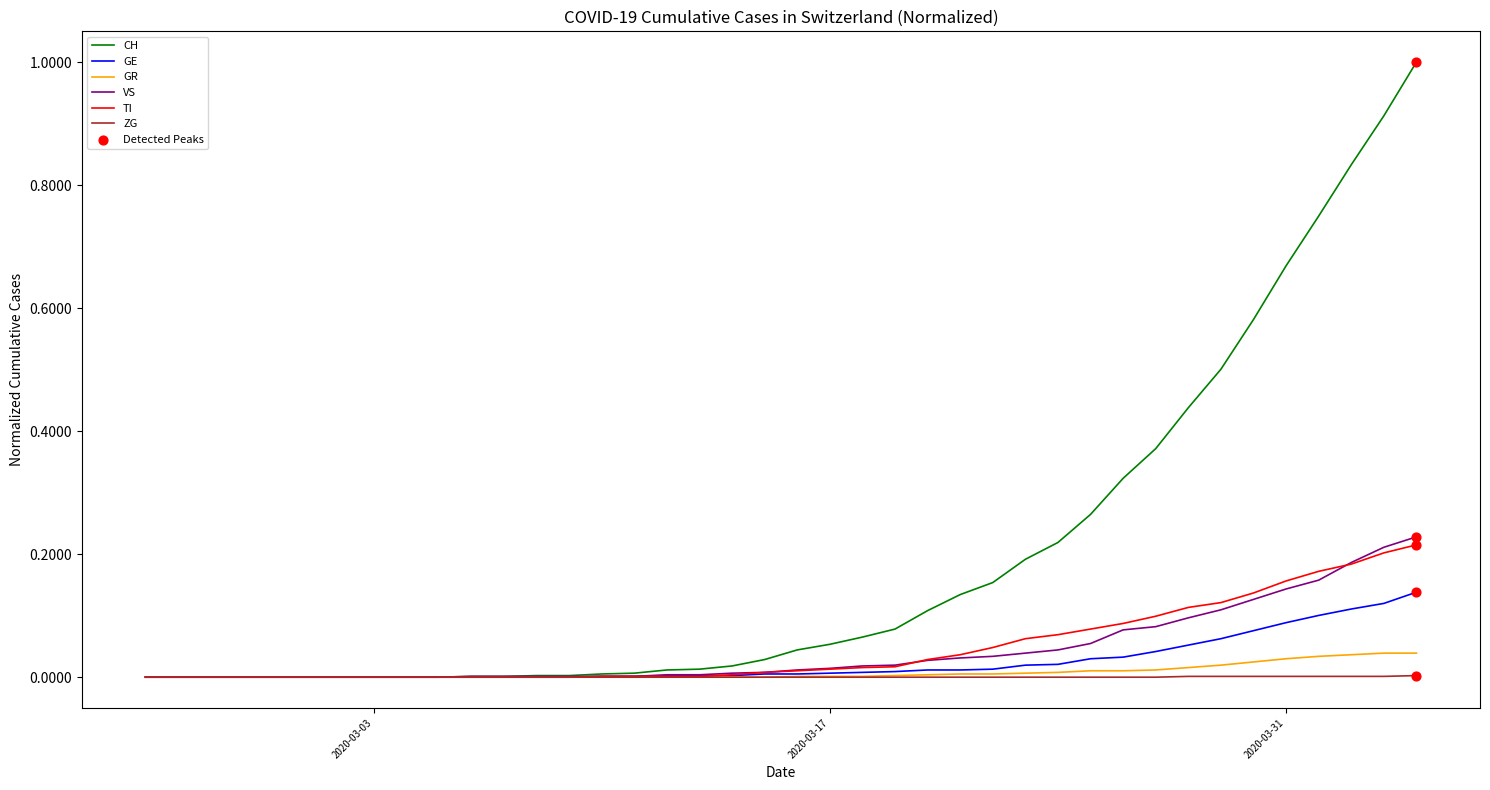

Which series has the largest range (max minus min)?

CH